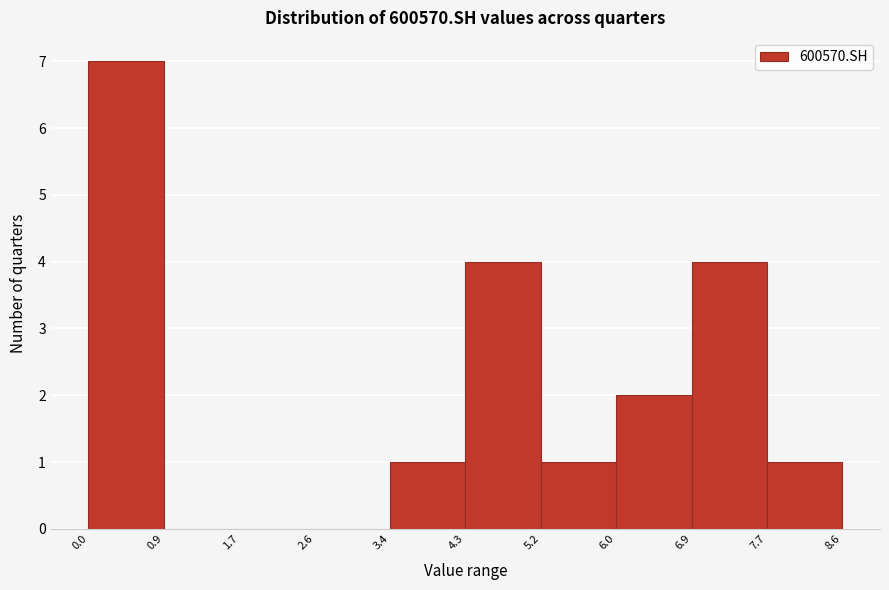

Which range on the x-axis has the tallest bar?

0.0 to 0.9